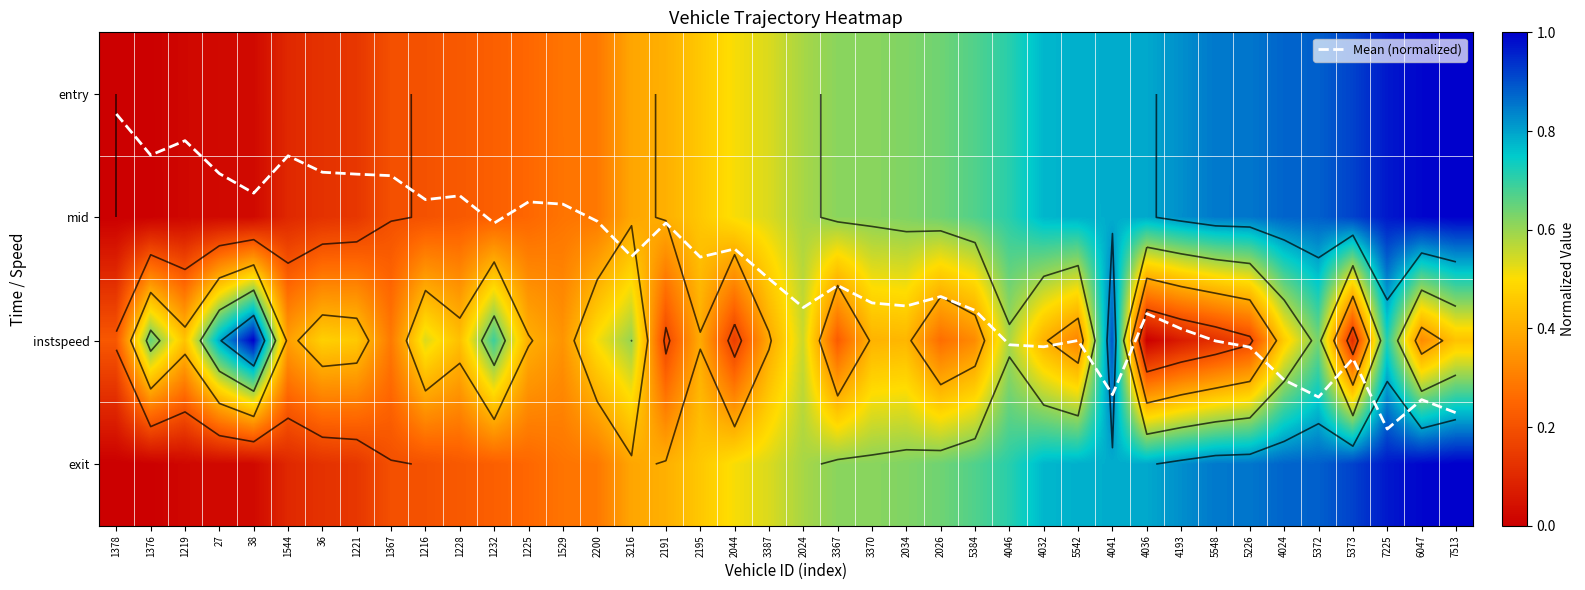

List the series in order of their peak value, lowest first.

instspeed, entry, mid, exit, Mean (normalized)